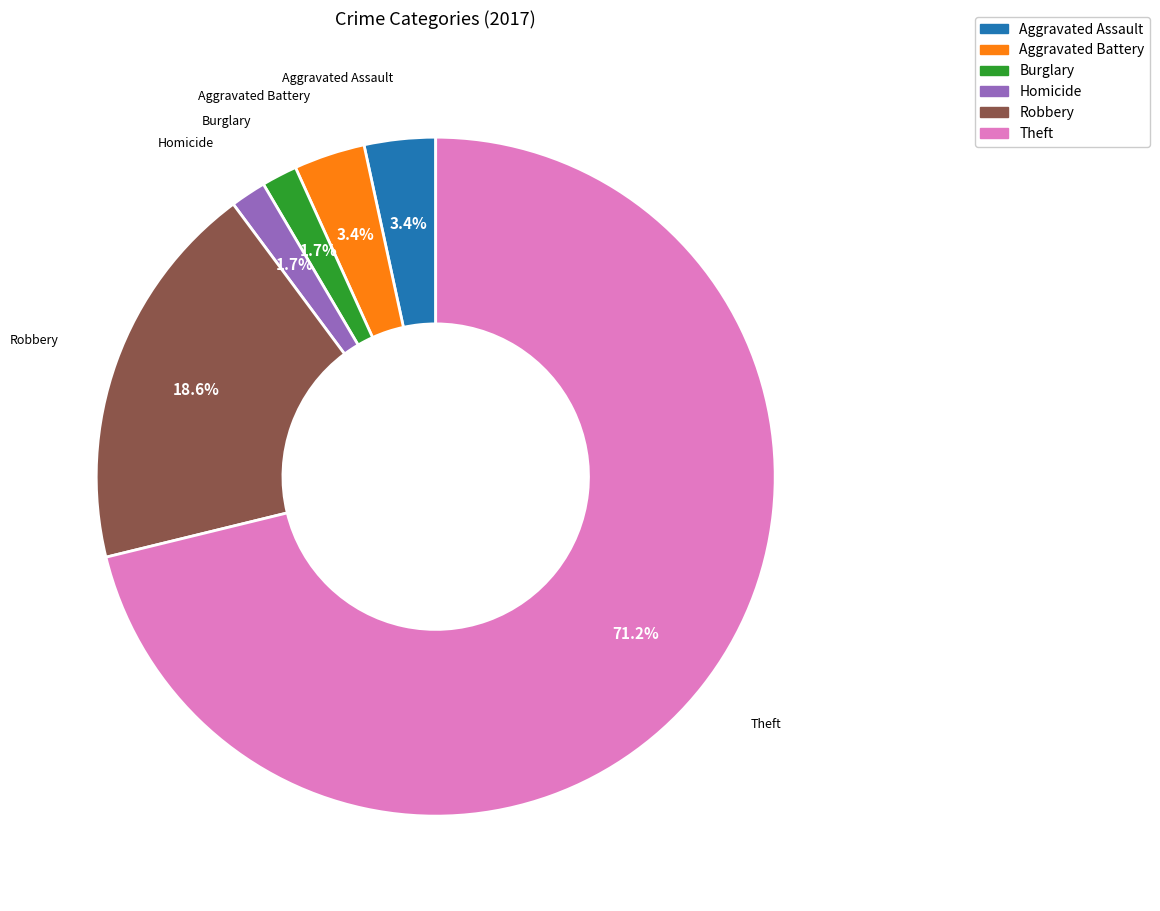

How much of the chart is everything except Aggravated Assault?

96.6%